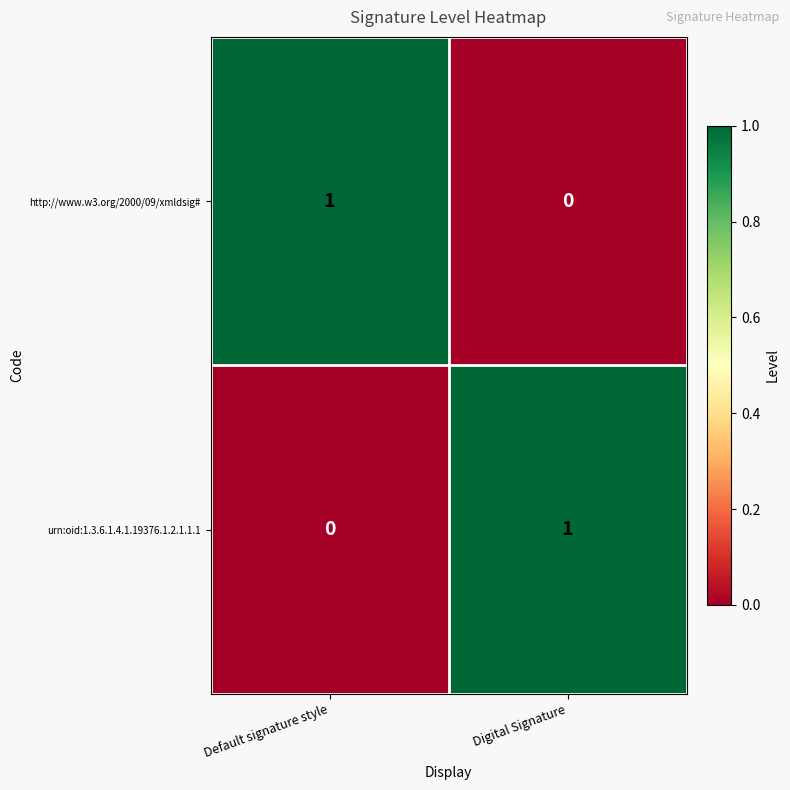

Reading left to right, what are all the values shown in this chart?

http://www.w3.org/2000/09/xmldsig#: 1	0
urn:oid:1.3.6.1.4.1.19376.1.2.1.1.1: 0	1